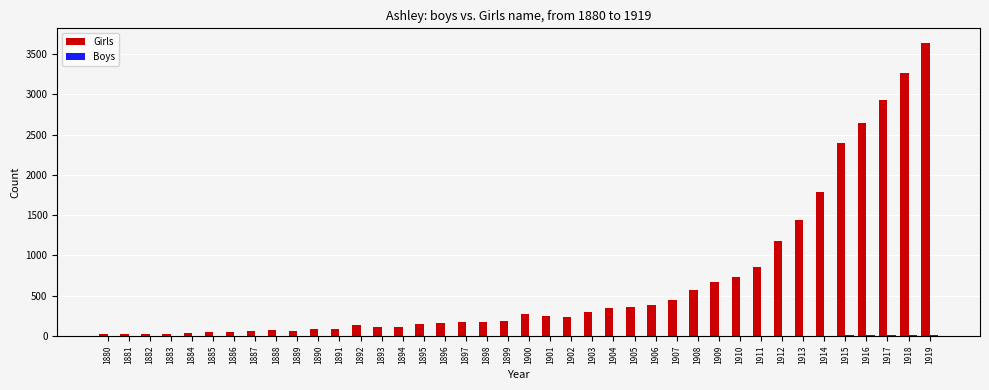

Is it true that Girls equals 108 at 1893?

True